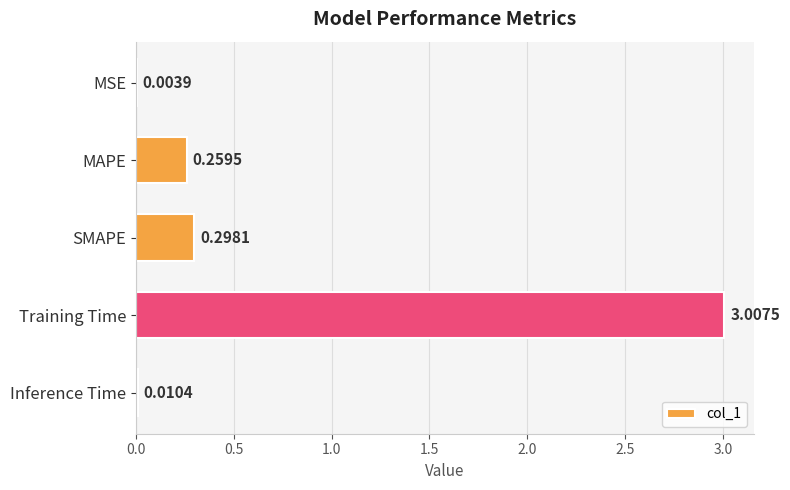

How many data points does each series have?

5